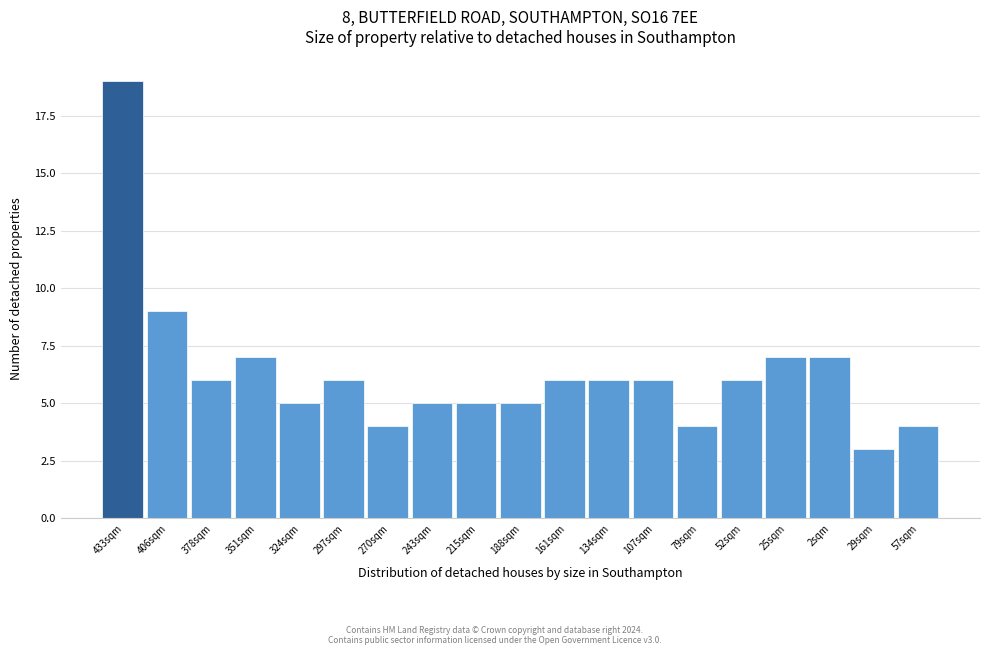

Reading right to left, transcribe all the data shown in this chart.

4	3	7	7	6	4	6	6	6	5	5	5	4	6	5	7	6	9	19